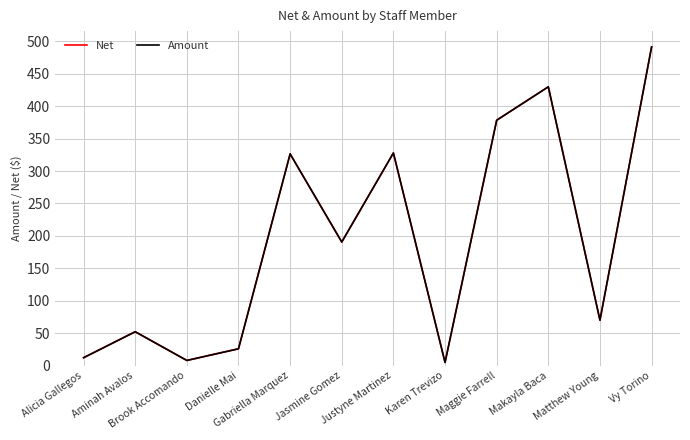

Is this an area chart (filled region under the line)?

No